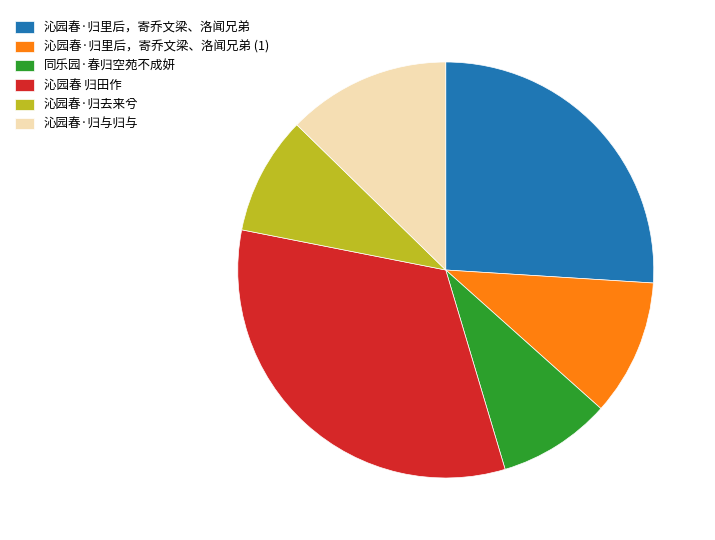

Which category has the biggest portion of the pie?

沁园春 归田作